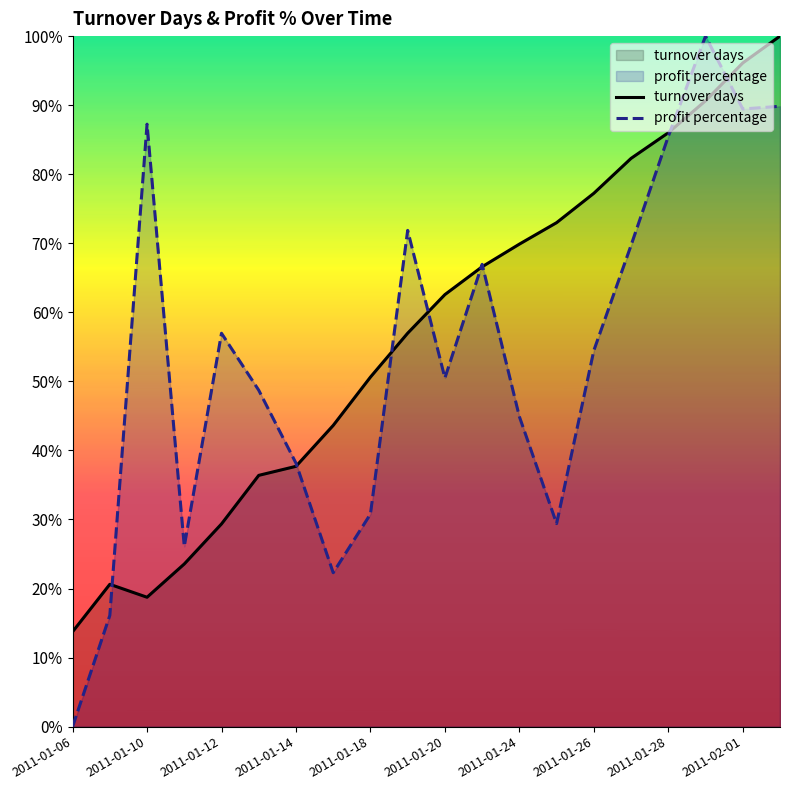

List the series in order of their peak value, lowest first.

turnover days, profit percentage